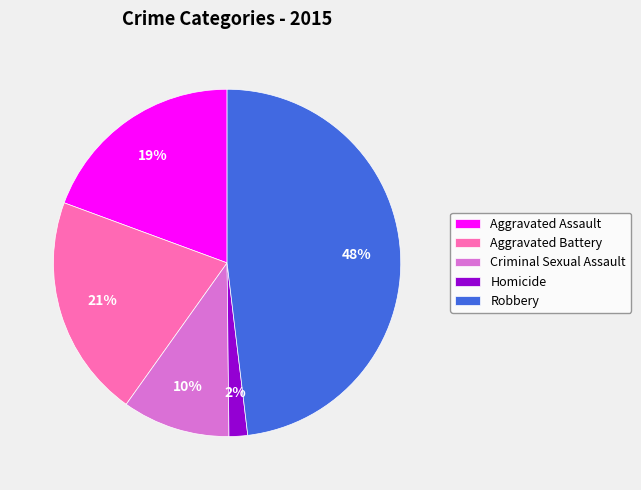

Between Homicide and Aggravated Assault, which is larger?

Aggravated Assault